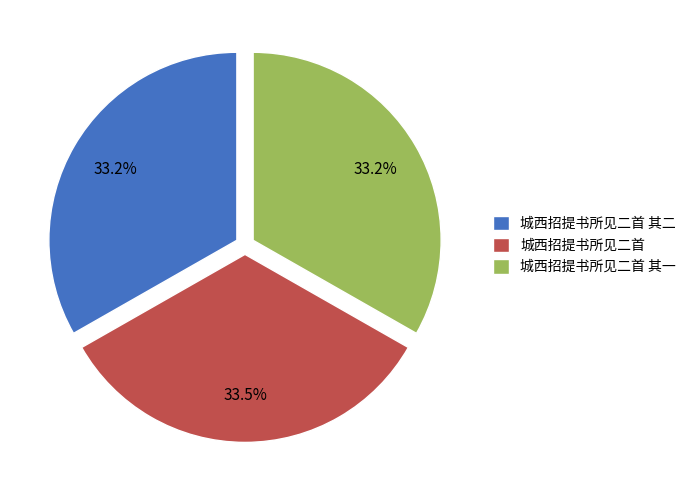

Combined, what portion of the pie is 城西招提书所见二首 其一 and 城西招提书所见二首 其二?

66.5%